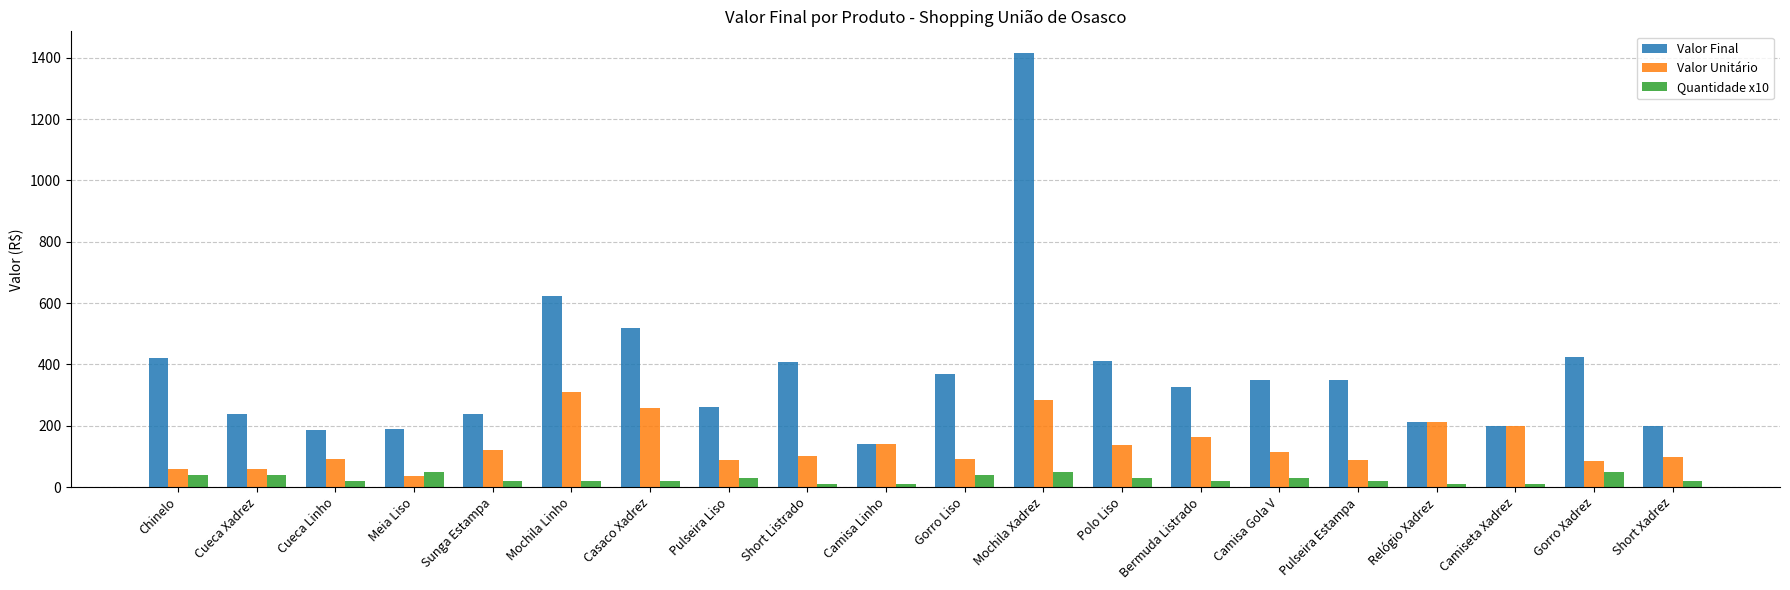

Is it true that Valor Final equals 518 at Casaco Xadrez?

True